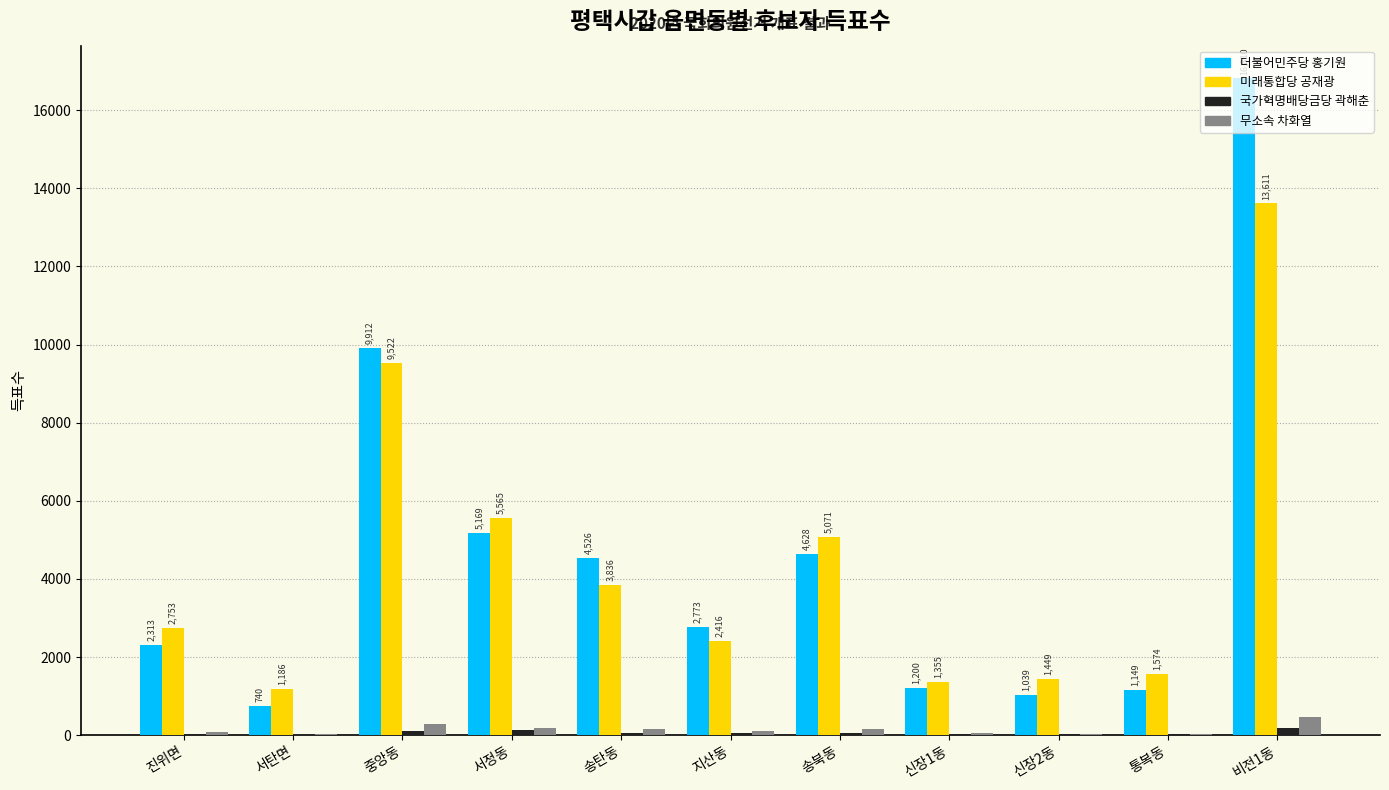

What is the sum of the 미래통합당 공재광 values at 신장1동 and 통복동?

2929